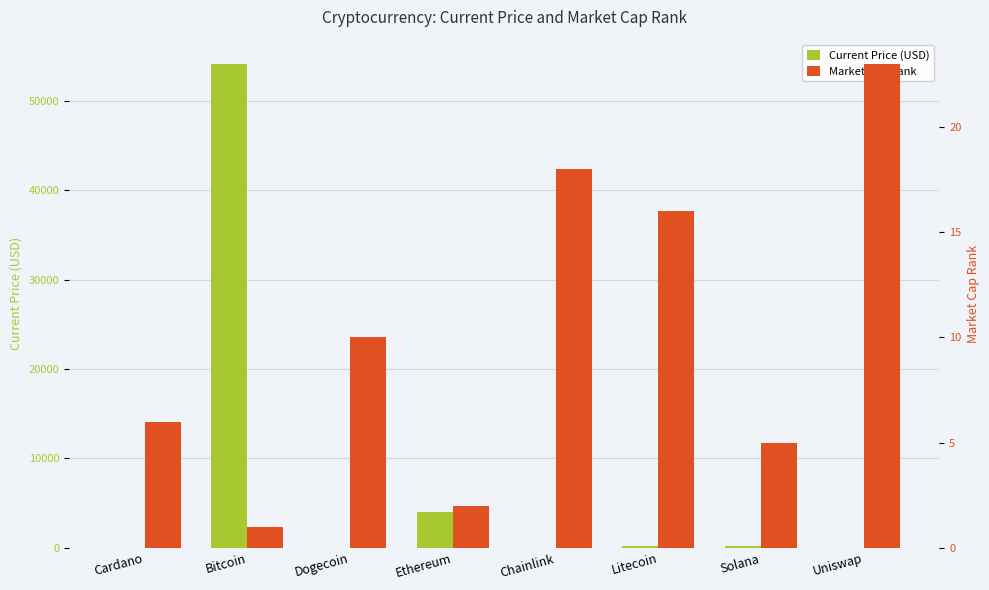

At how many categories does at least one series exceed 2395?

2